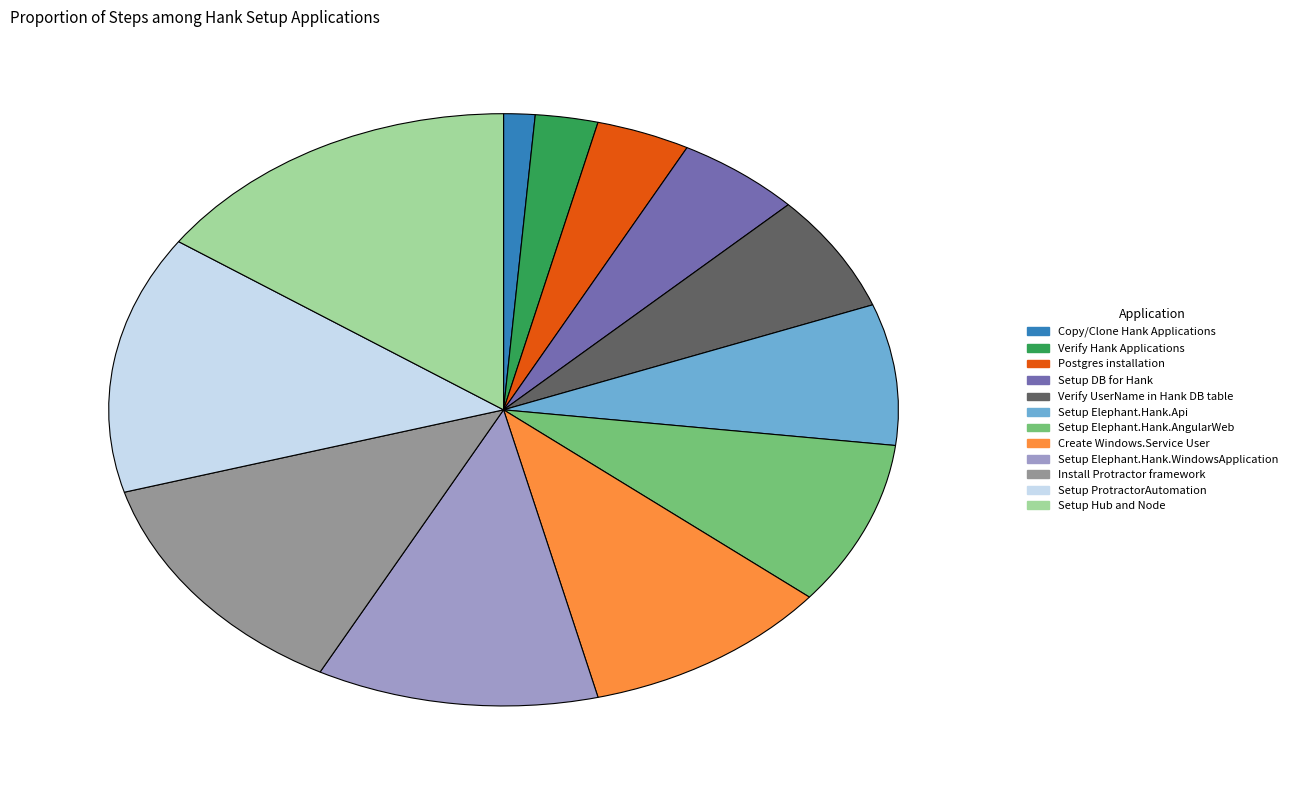

What is the largest slice in the pie chart?

Setup Hub and Node